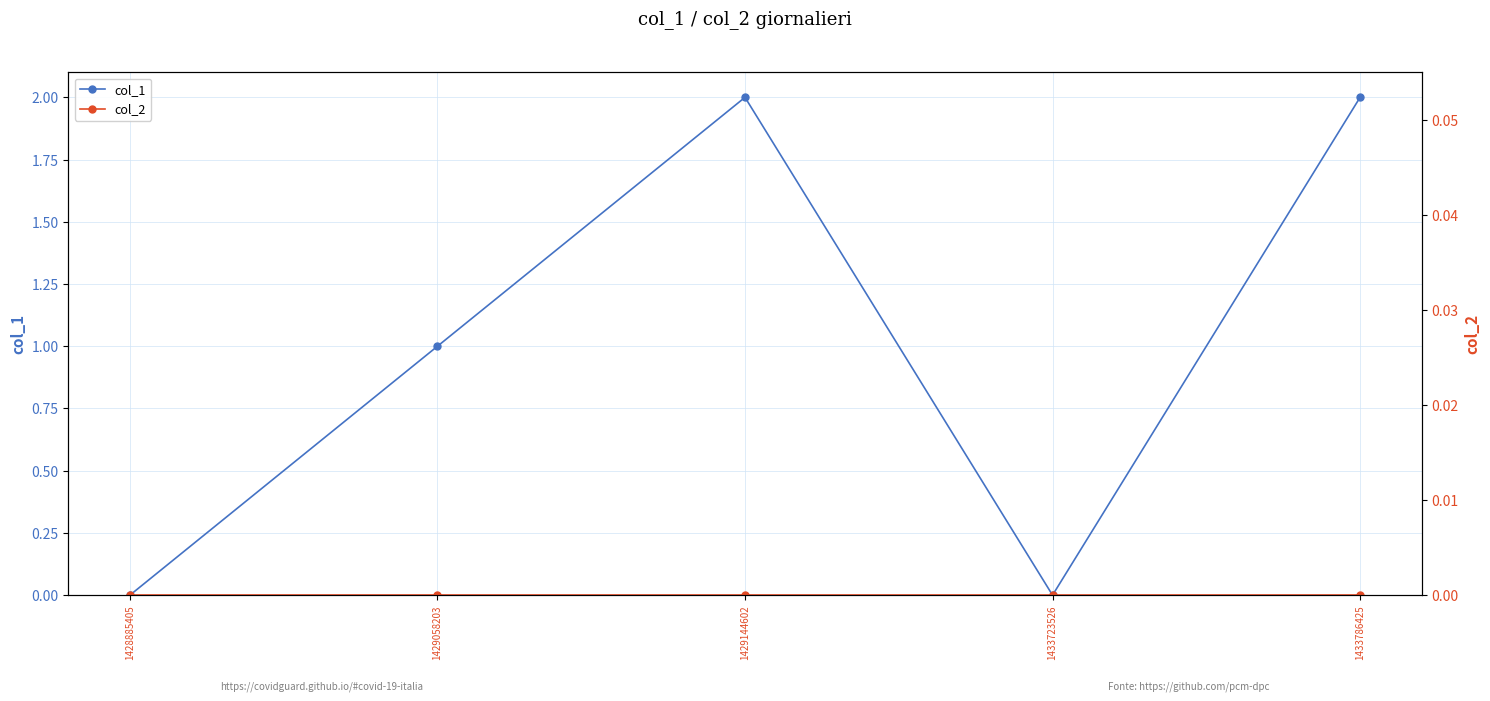

Which series has the largest range (max minus min)?

col_1